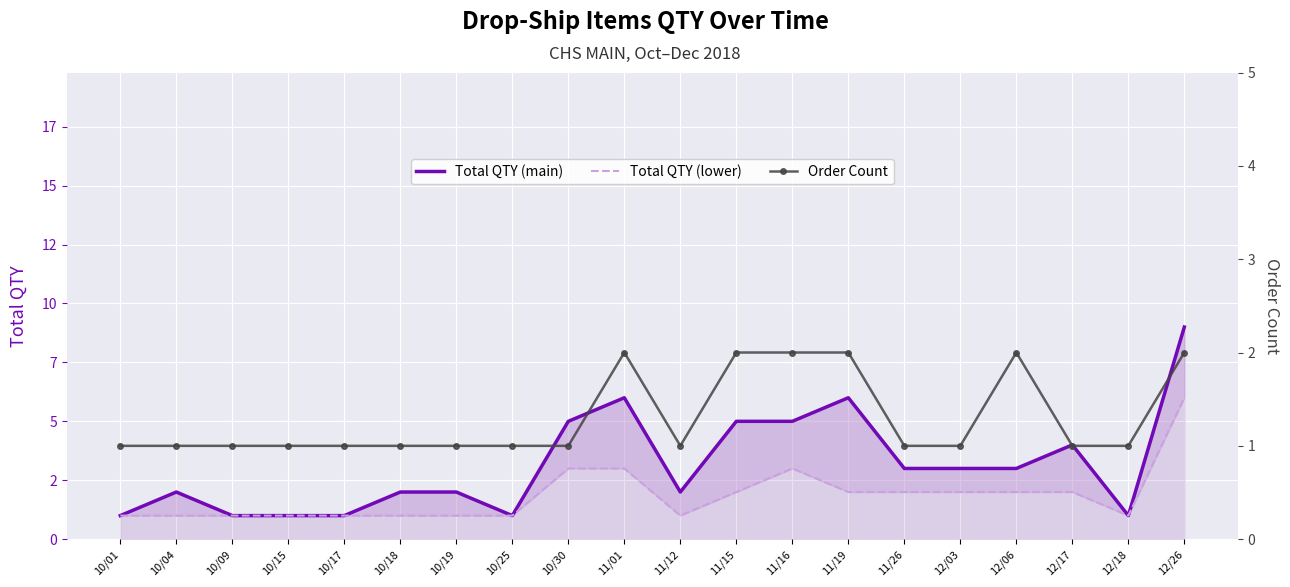

Reading right to left, extract all data points from this chart.

Total QTY (main): 12/26=9	12/18=1	12/17=4	12/06=3	12/03=3	11/26=3	11/19=6	11/16=5	11/15=5	11/12=2	11/01=6	10/30=5	10/25=1	10/19=2	10/18=2	10/17=1	10/15=1	10/09=1	10/04=2	10/01=1
Total QTY (lower): 12/26=6	12/18=1	12/17=2	12/06=2	12/03=2	11/26=2	11/19=2	11/16=3	11/15=2	11/12=1	11/01=3	10/30=3	10/25=1	10/19=1	10/18=1	10/17=1	10/15=1	10/09=1	10/04=1	10/01=1
Order Count: 12/26=2	12/18=1	12/17=1	12/06=2	12/03=1	11/26=1	11/19=2	11/16=2	11/15=2	11/12=1	11/01=2	10/30=1	10/25=1	10/19=1	10/18=1	10/17=1	10/15=1	10/09=1	10/04=1	10/01=1